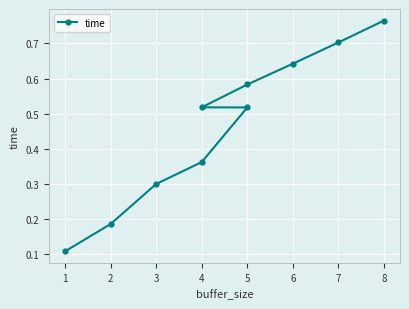

Rank the categories by value from highest to lowest.

8, 7, 6, 5, 4, 5, 4, 3, 2, 1